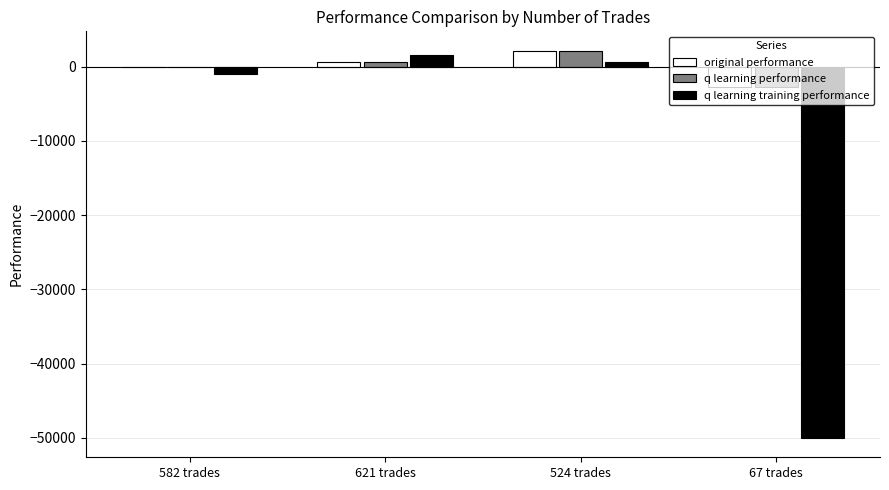

How many distinct data groups are displayed?

3